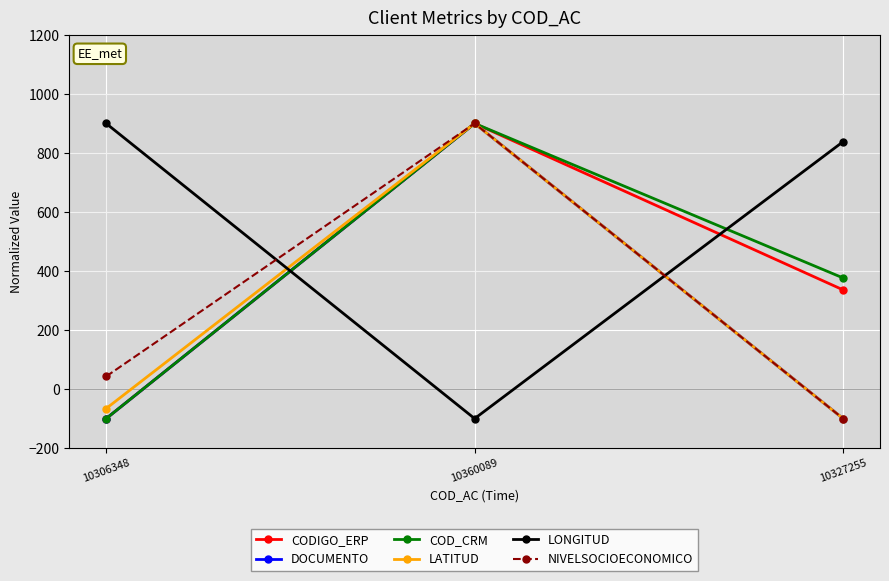

What is the spread (max minus min) of values at 10327255?

938.3